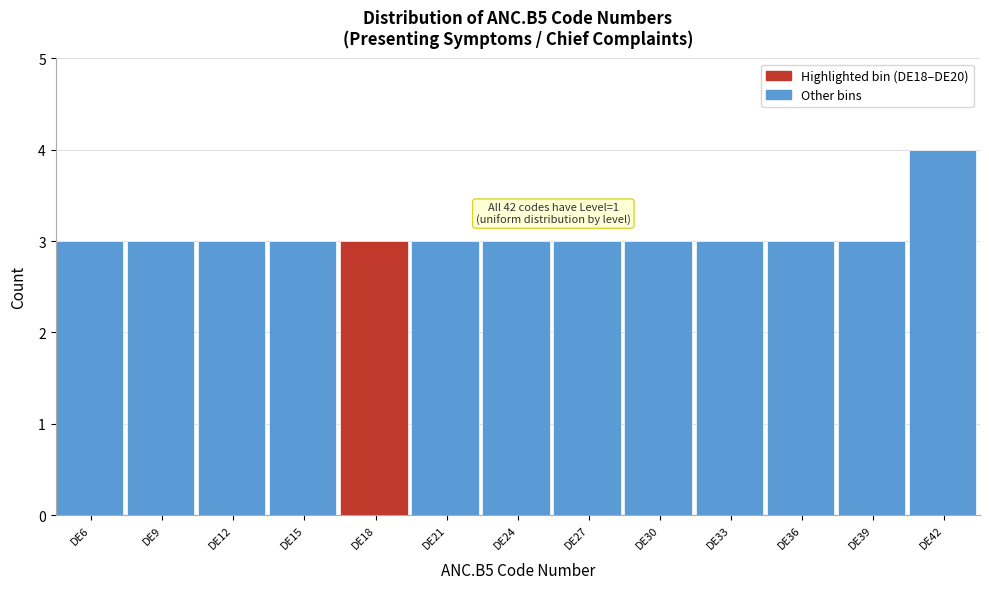

Reading left to right, extract all data points from this chart.

DE6=3	DE9=3	DE12=3	DE15=3	DE18=3	DE21=3	DE24=3	DE27=3	DE30=3	DE33=3	DE36=3	DE39=3	DE42=4